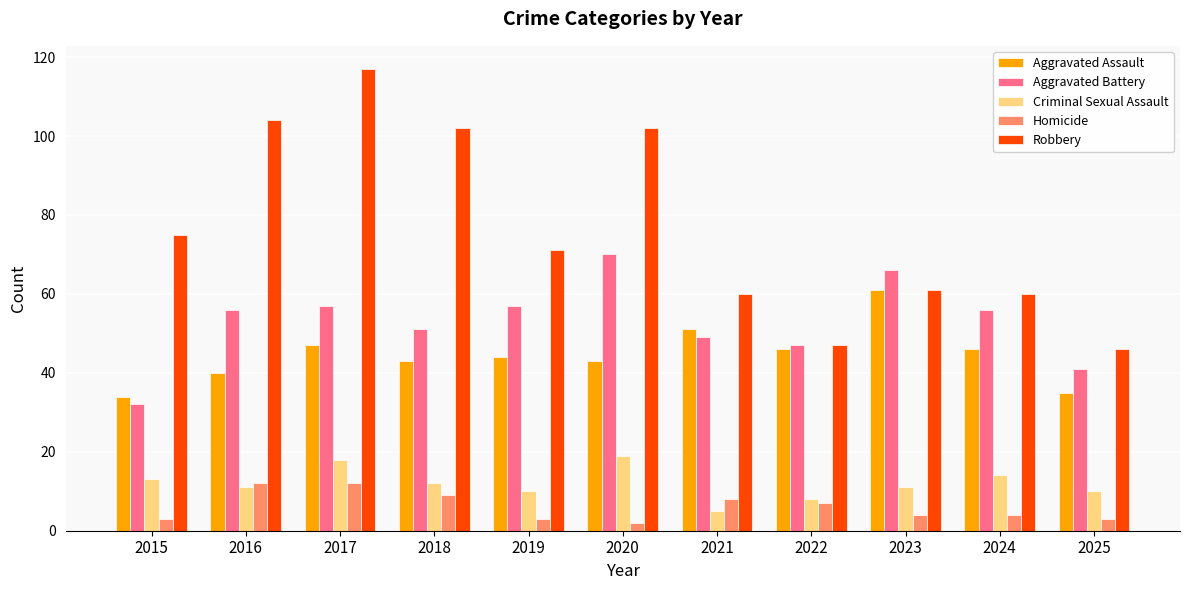

What is the difference between the highest and lowest values at 2022?

40